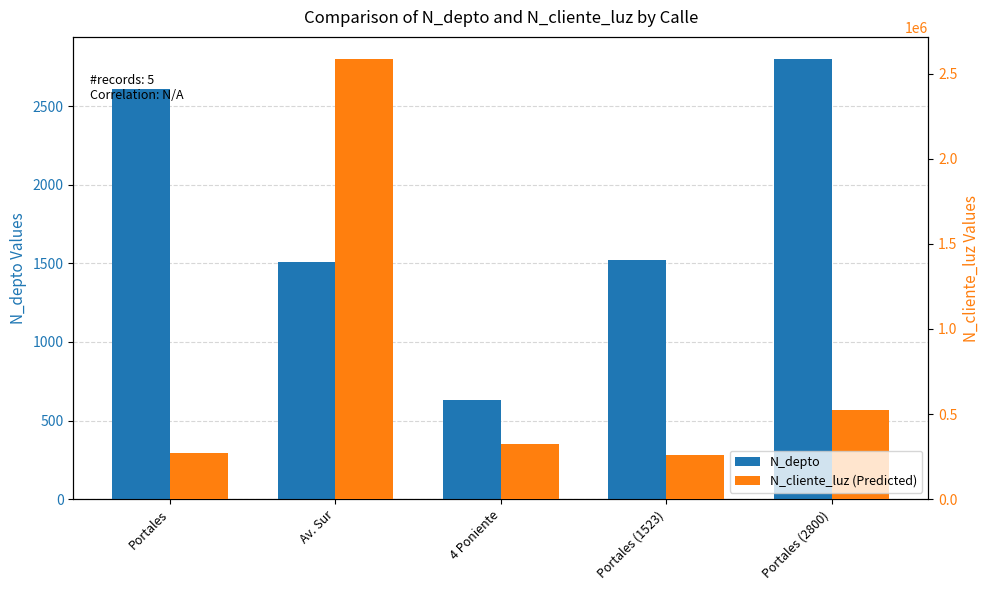

At which category is the sum across all series the highest?

Av. Sur